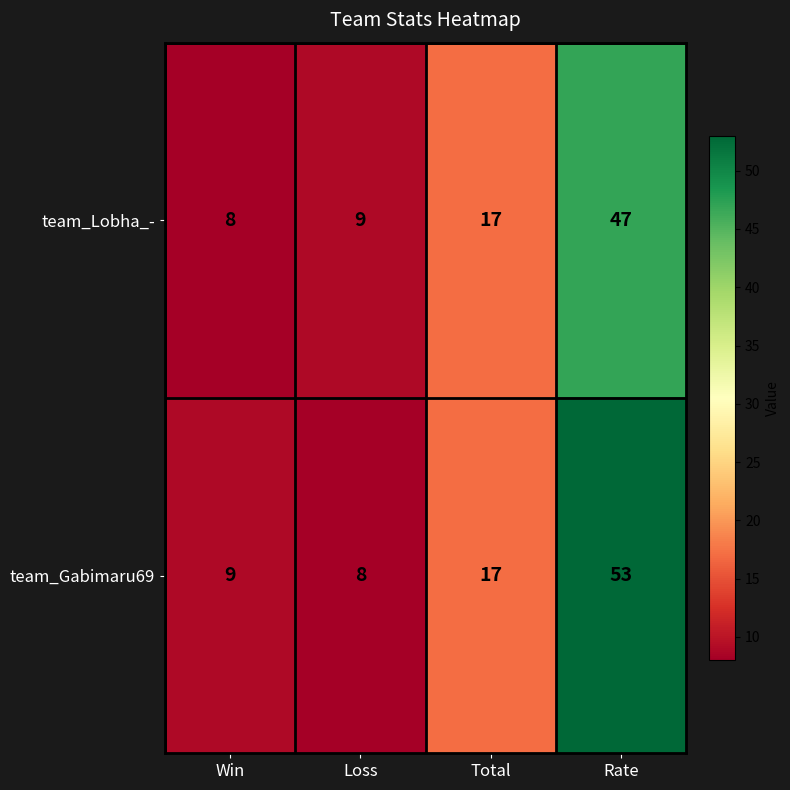

List the series in order of their peak value, highest first.

team_Gabimaru69, team_Lobha_-